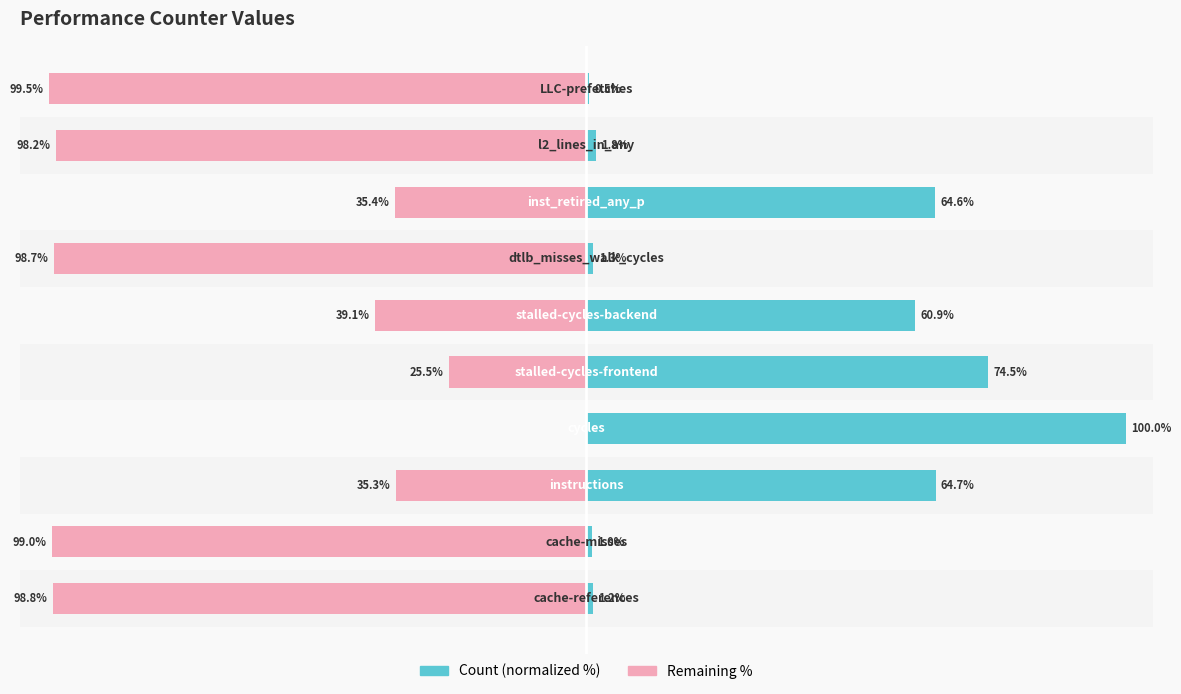

How many values in Remaining % are below zero?

9